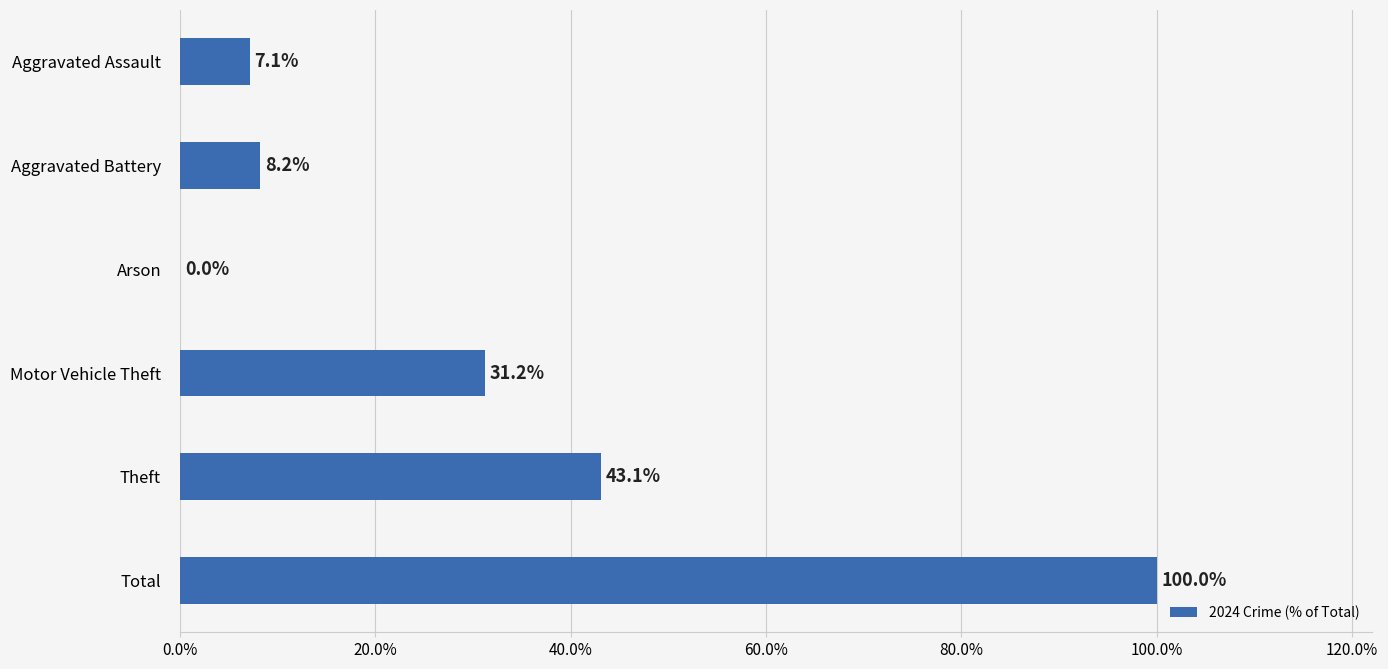

Approximately how many times larger is the value at Theft compared to Aggravated Battery?

5.3